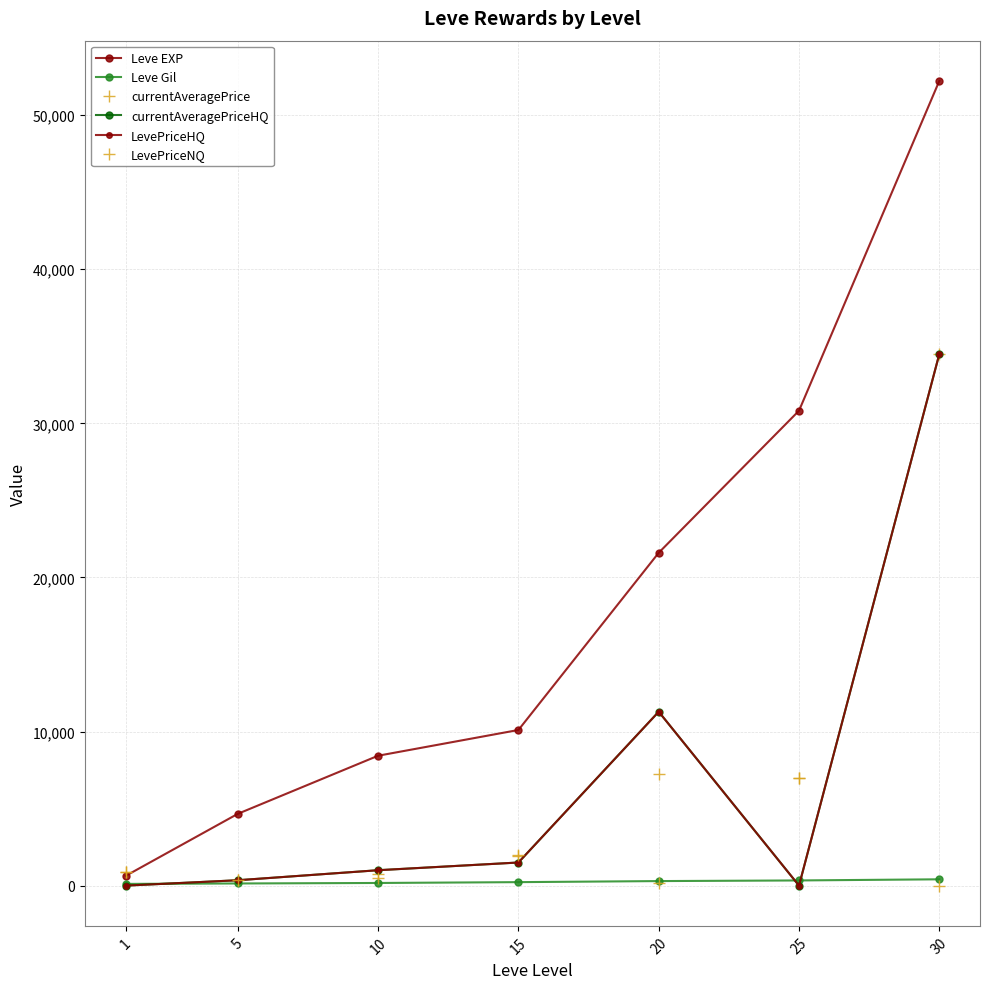

Does the chart display data point markers on the line(s)?

Yes